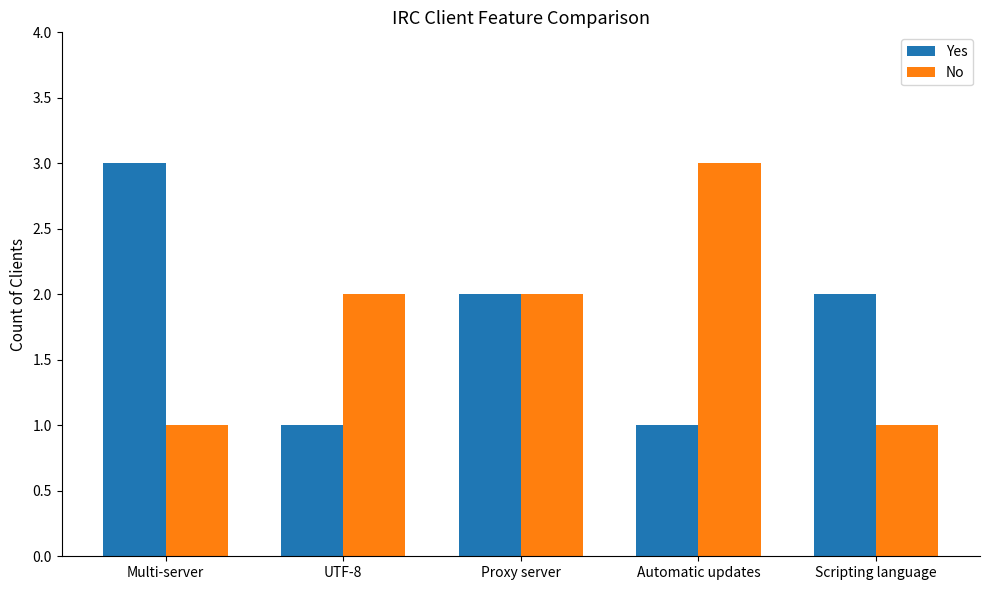

At which label does No reach its peak?

Automatic updates